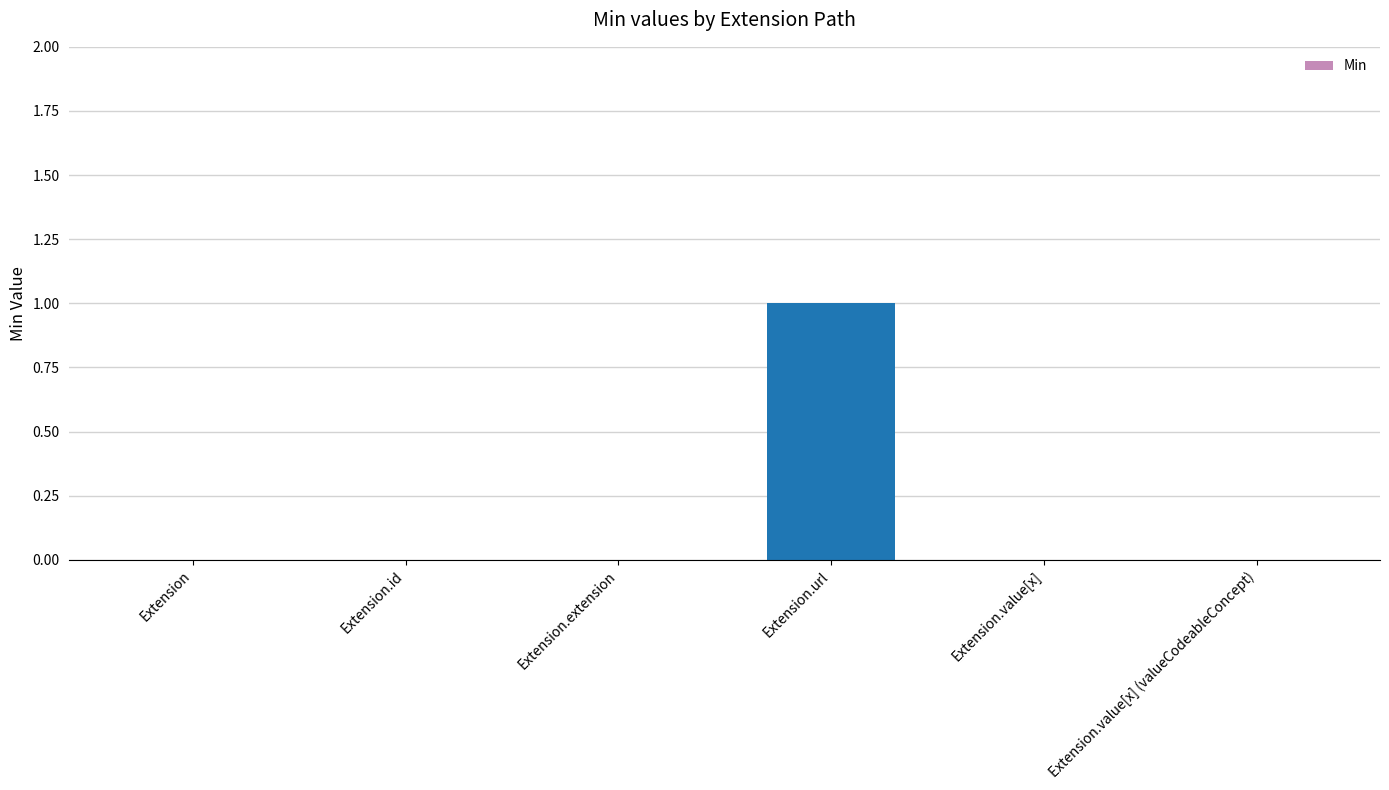

At which category does the chart reach its peak across all series?

Extension.url